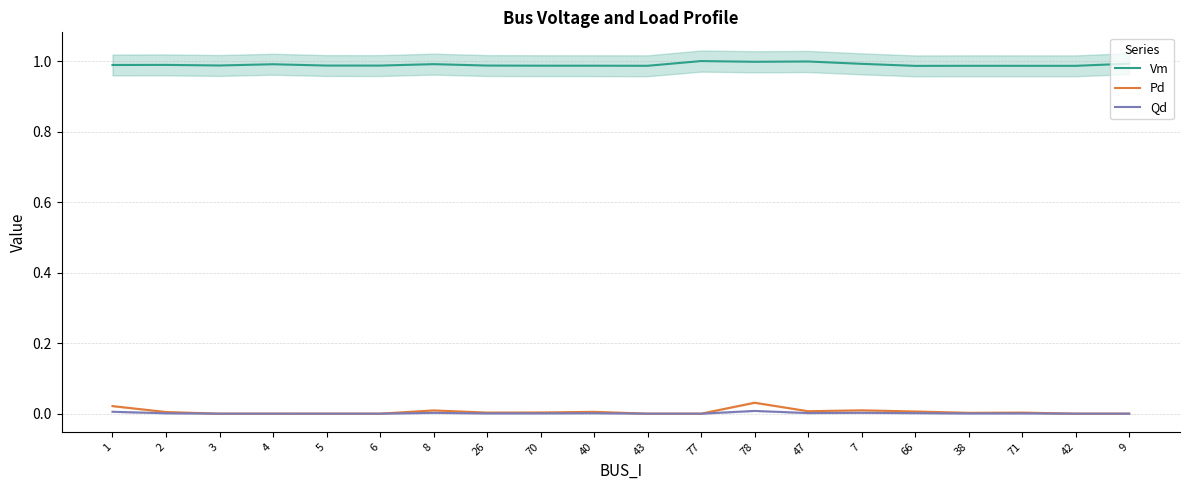

The value of Pd at 26 is 0.0. True or false?

False